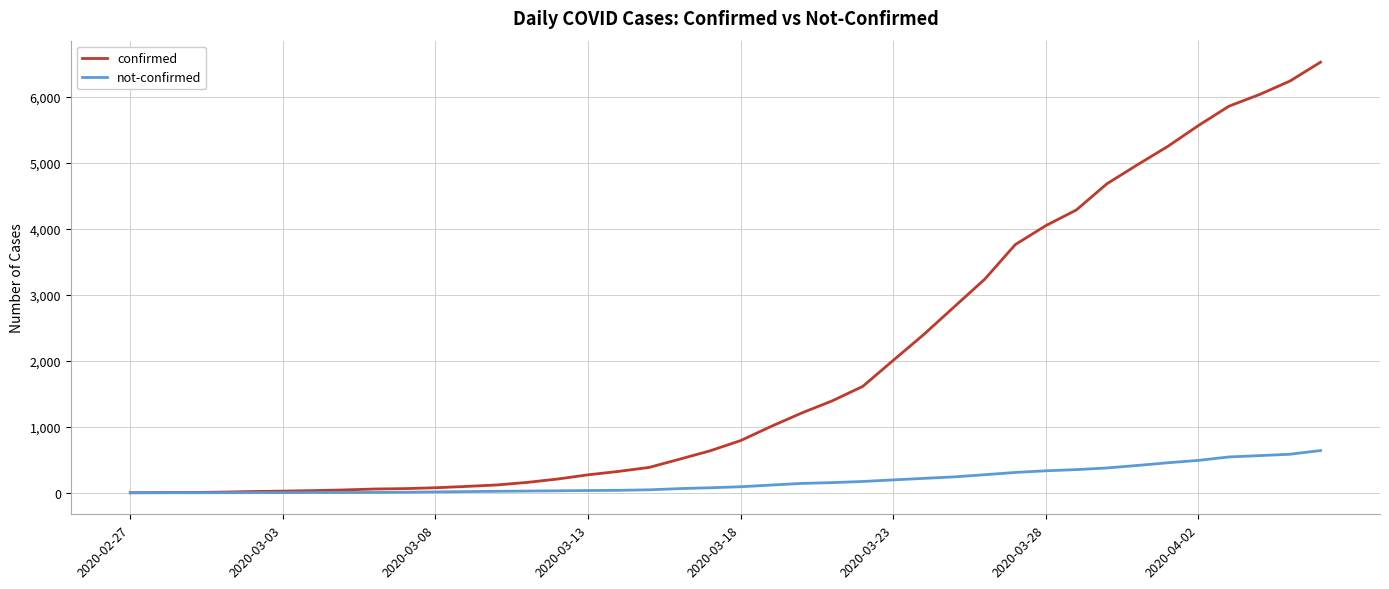

What is the greatest value displayed?

6528